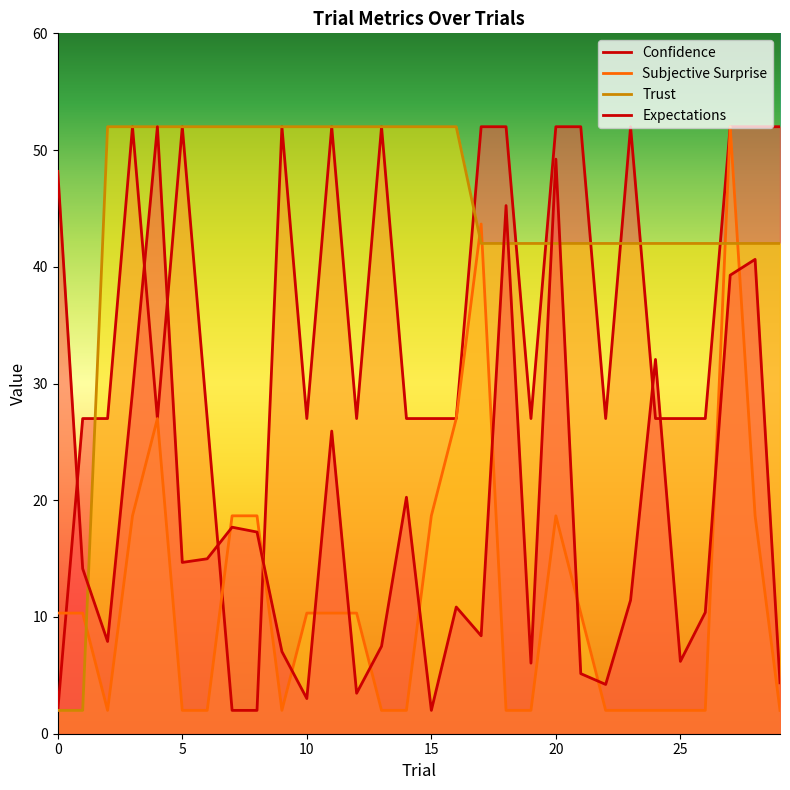

What is the value of the Trust point at the 19th from the left?

42.0